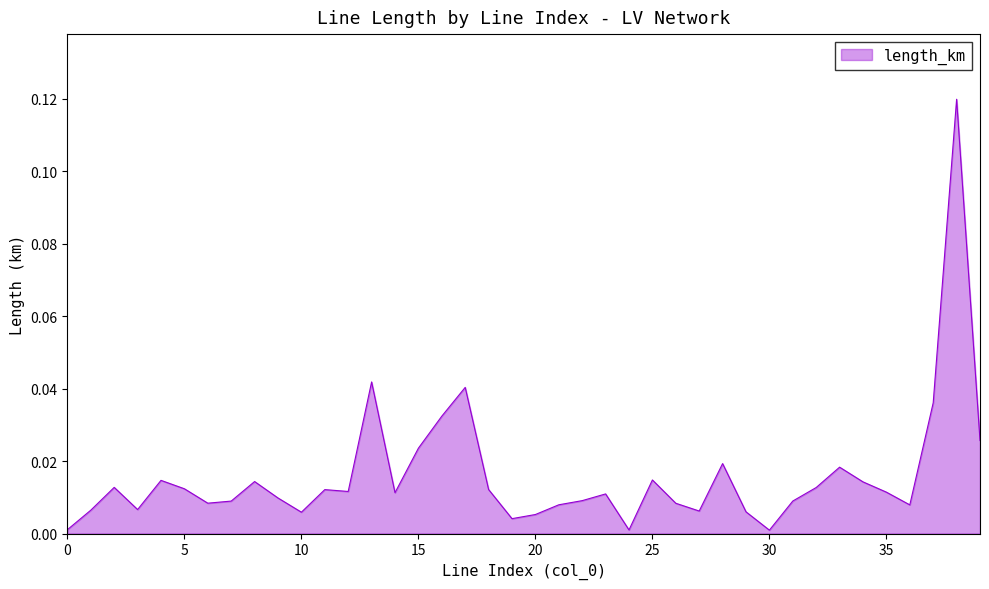

How many lines are shown in the chart?

1